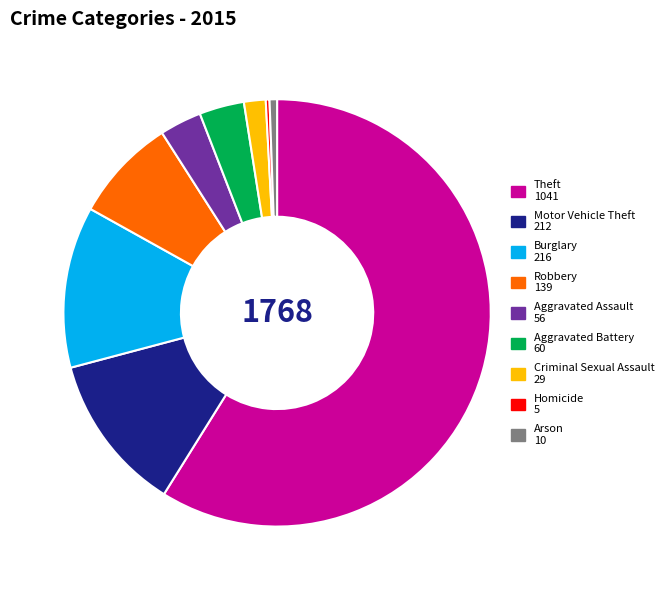

How many slices are in this pie chart?

9